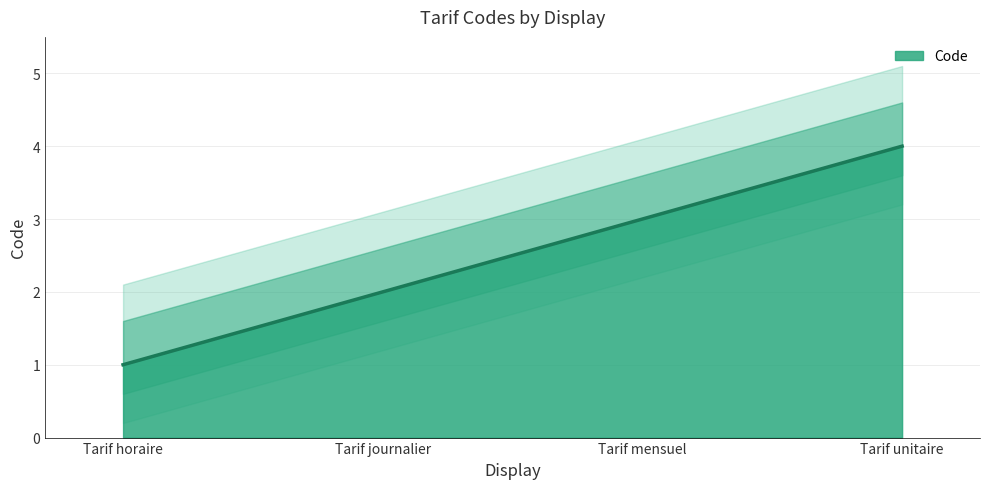

What position from the left is Tarif horaire?

1